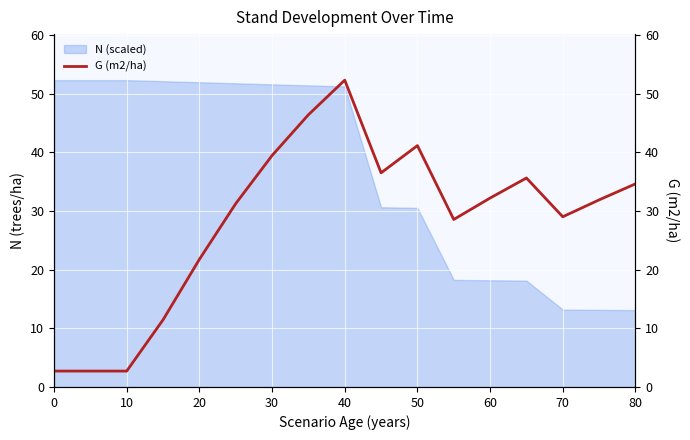

Is it true that N (scaled) equals 80.3 at 40?

False